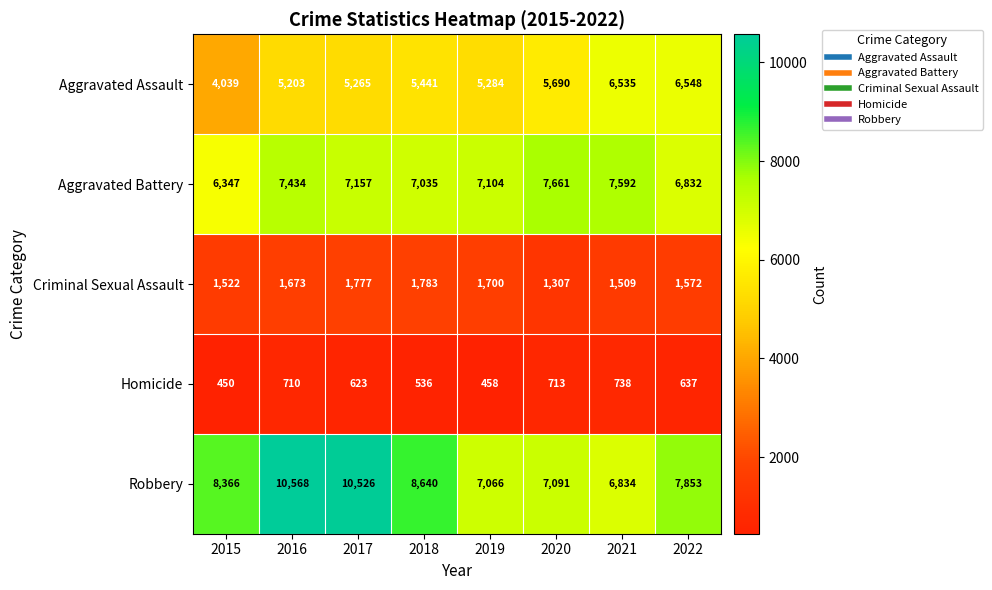

What value does the Robbery series have at 2022?

7853